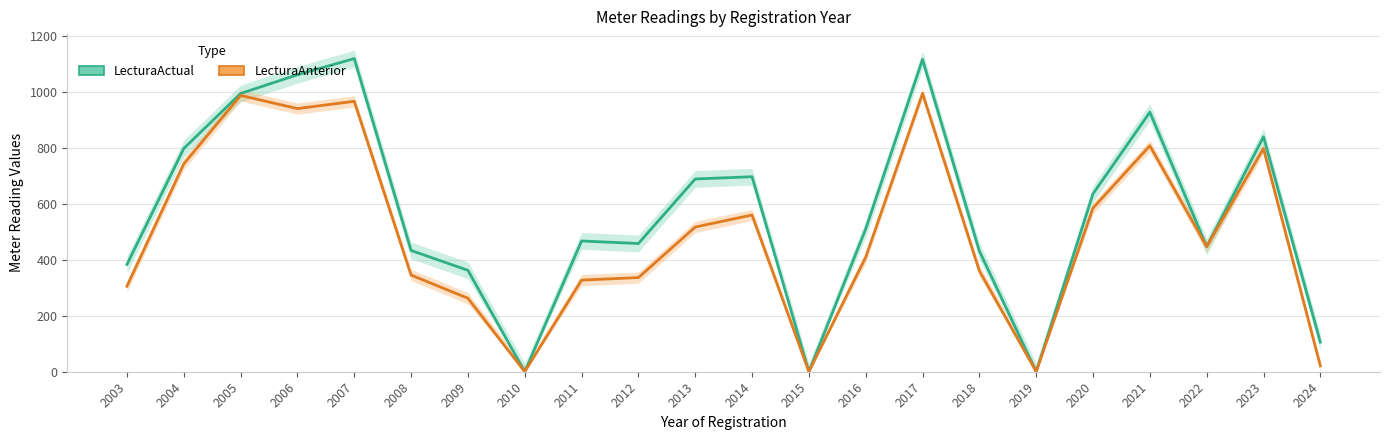

What is the average value of the LecturaAnterior series?

488